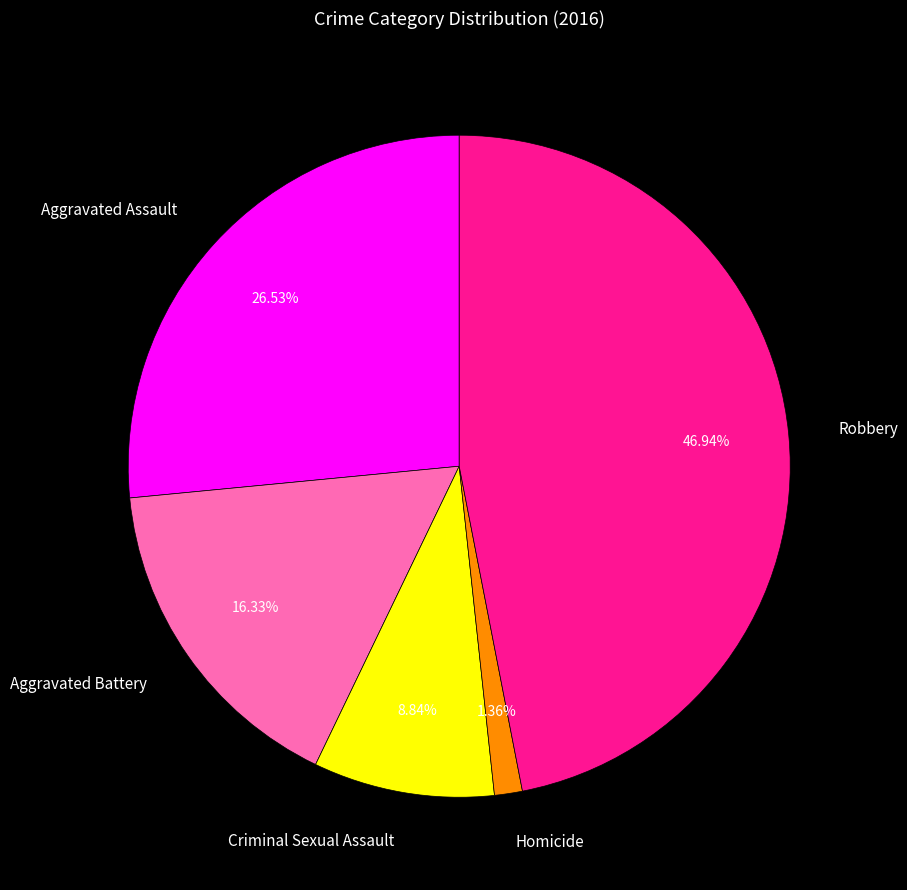

Rank the categories by value from lowest to highest.

Homicide, Criminal Sexual Assault, Aggravated Battery, Aggravated Assault, Robbery